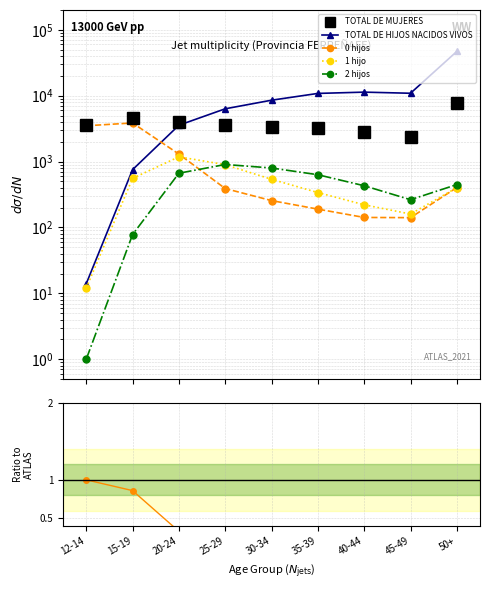

Reading right to left, transcribe all the data shown in this chart.

TOTAL DE MUJERES: 7748	2388	2826	3264	3355	3565	3968	4638	3543
TOTAL DE HIJOS NACIDOS VIVOS: 47046	10898	11333	10837	8548	6331	3563	754	14
0 hijos: 404	141	142	190	256	390	1300	3860	3496
1 hijo: 402	160	221	339	539	898	1182	557	12
2 hijos: 448	264	430	632	800	904	666	78	1